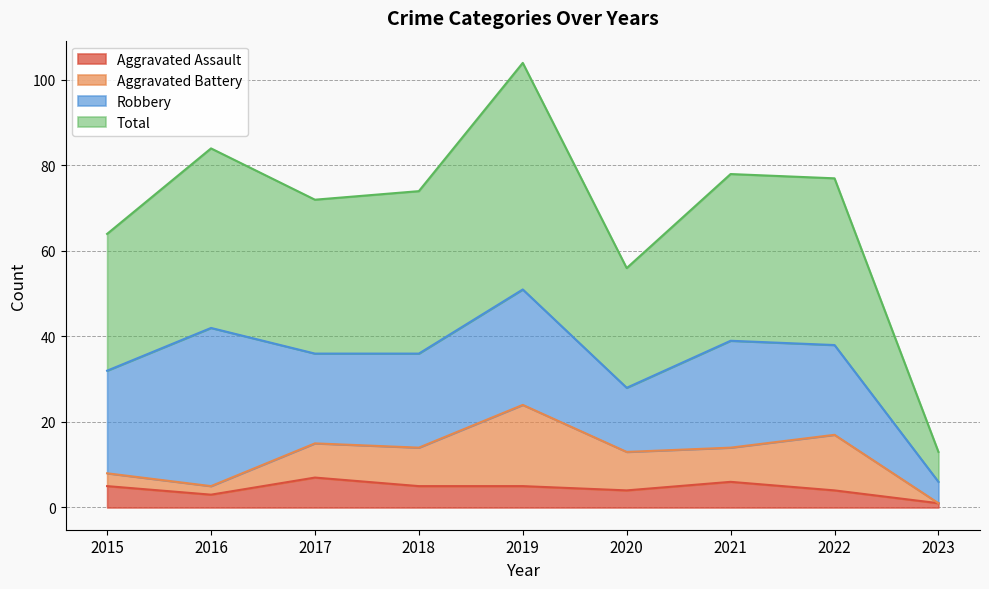

Is it true that Total equals 72 at 2017?

True